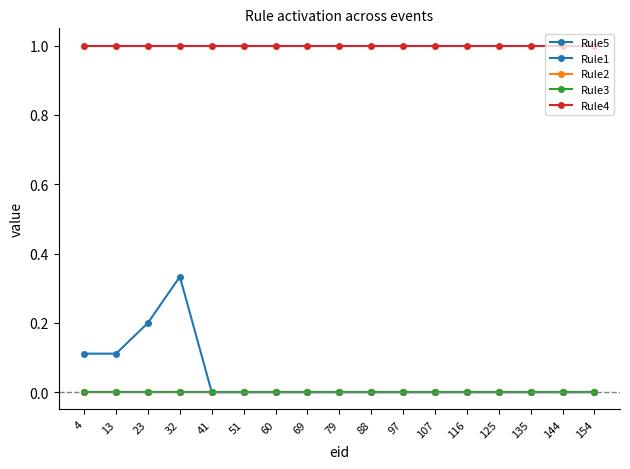

True or false: Rule2 and Rule5 intersect in this chart.

False